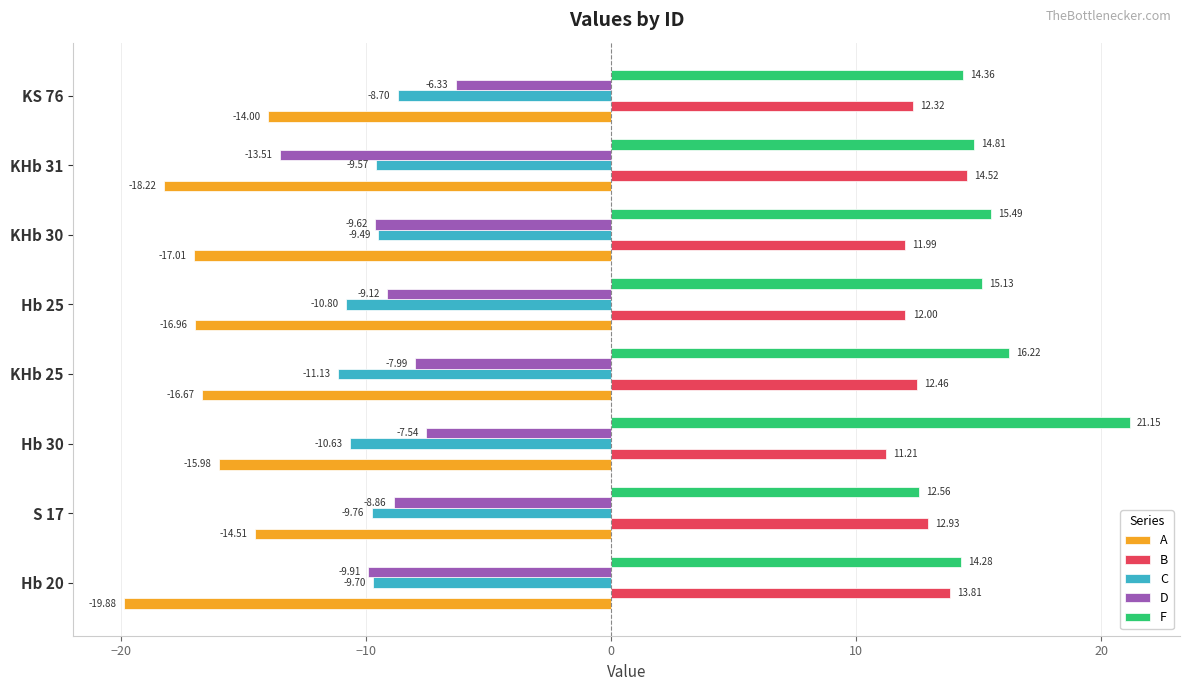

What is the difference between the maximum and minimum values in the B series?

3.3